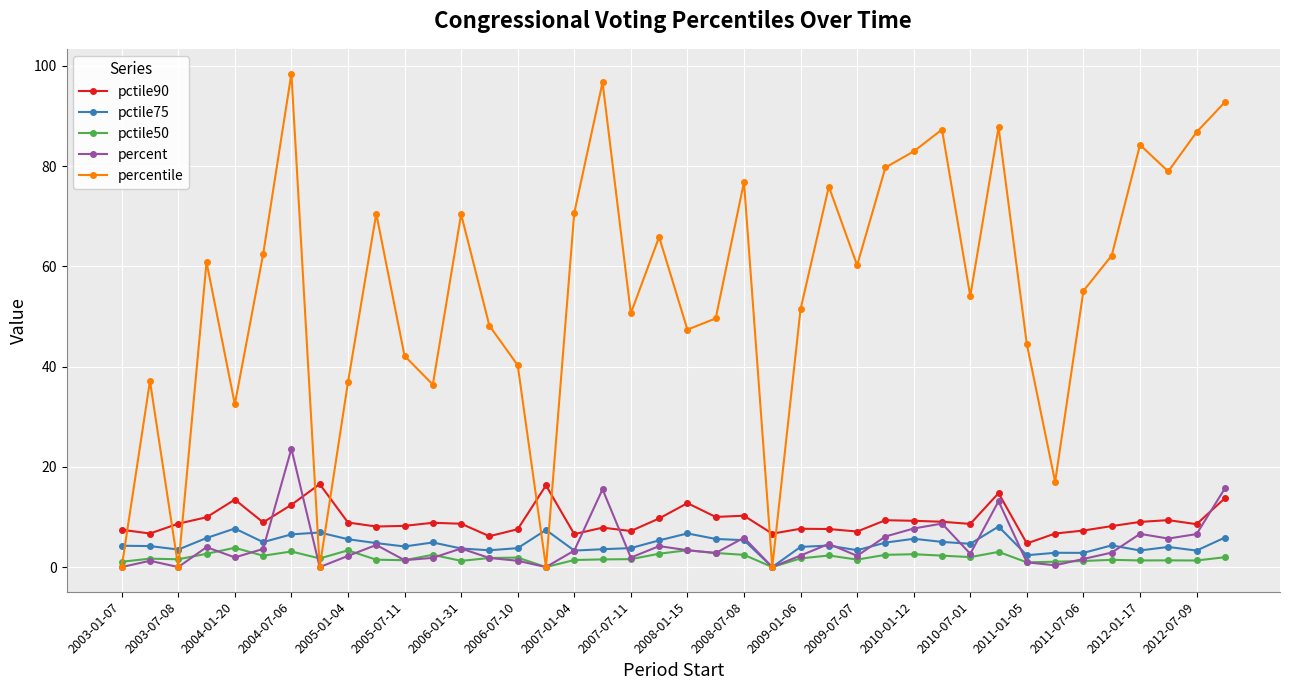

What is the value of the percentile point at the 14th from the left?

48.1